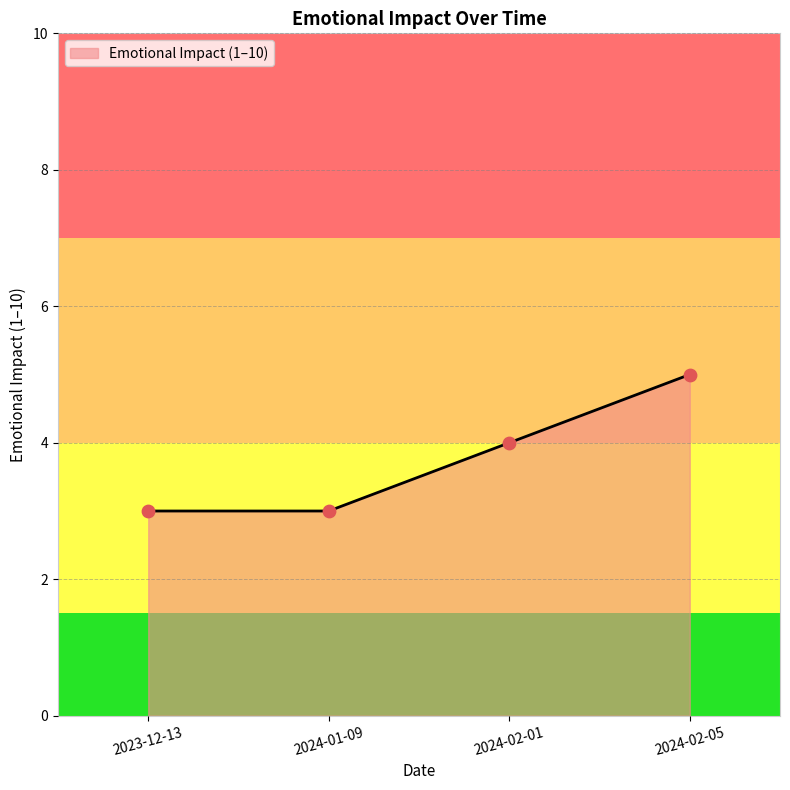

Which has a higher value, 2024-01-09 or 2024-02-01?

2024-02-01